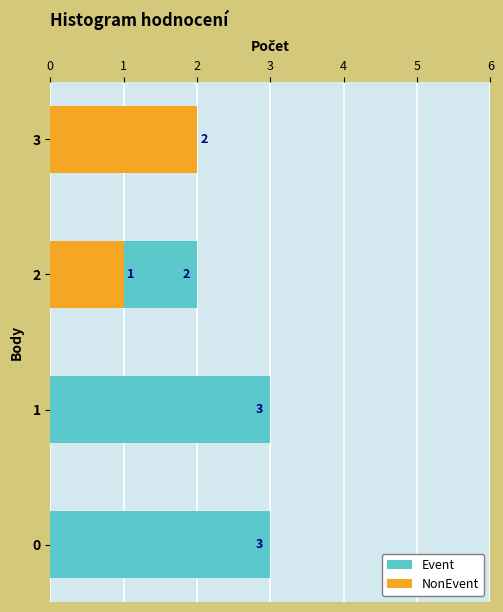

List the series in order of their overall mean, lowest first.

NonEvent, Event